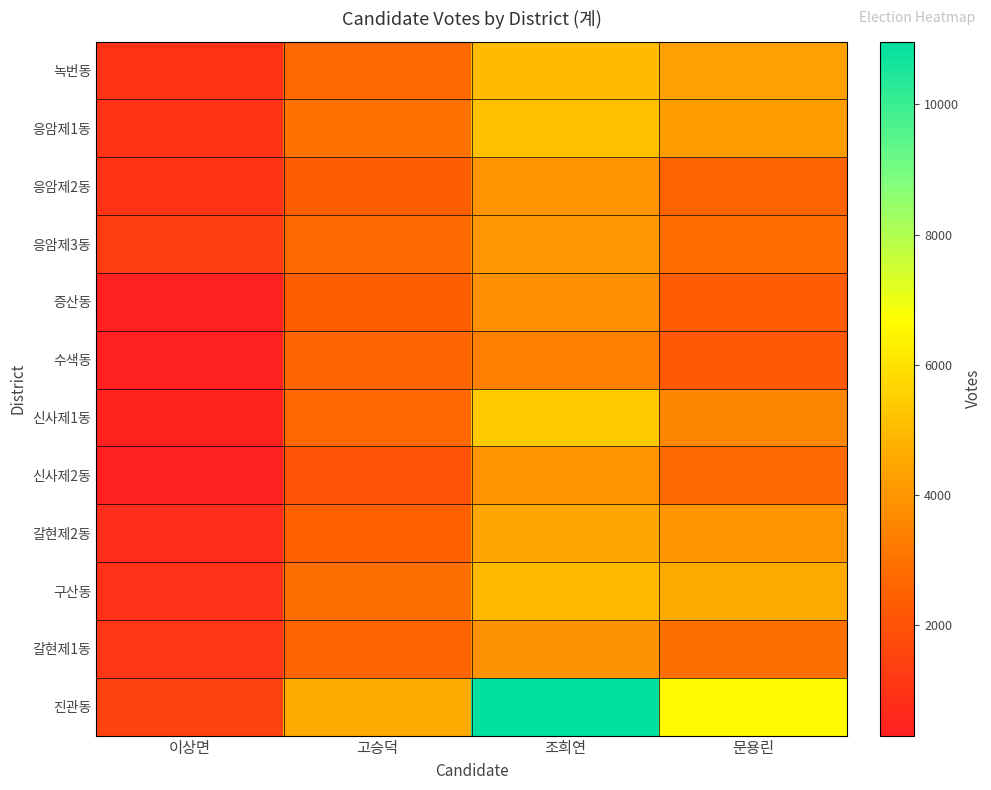

Which series has the largest total across all categories?

진관동